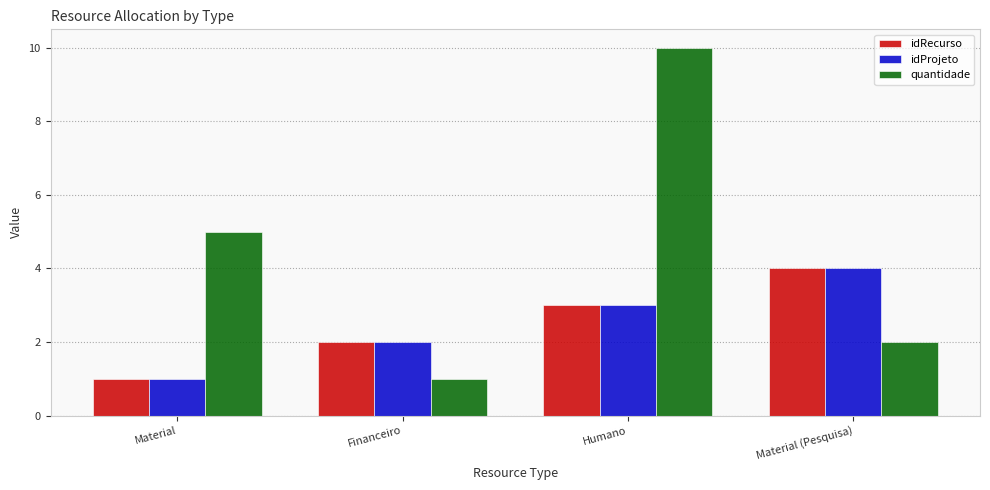

At which label does idProjeto reach its peak?

Material (Pesquisa)